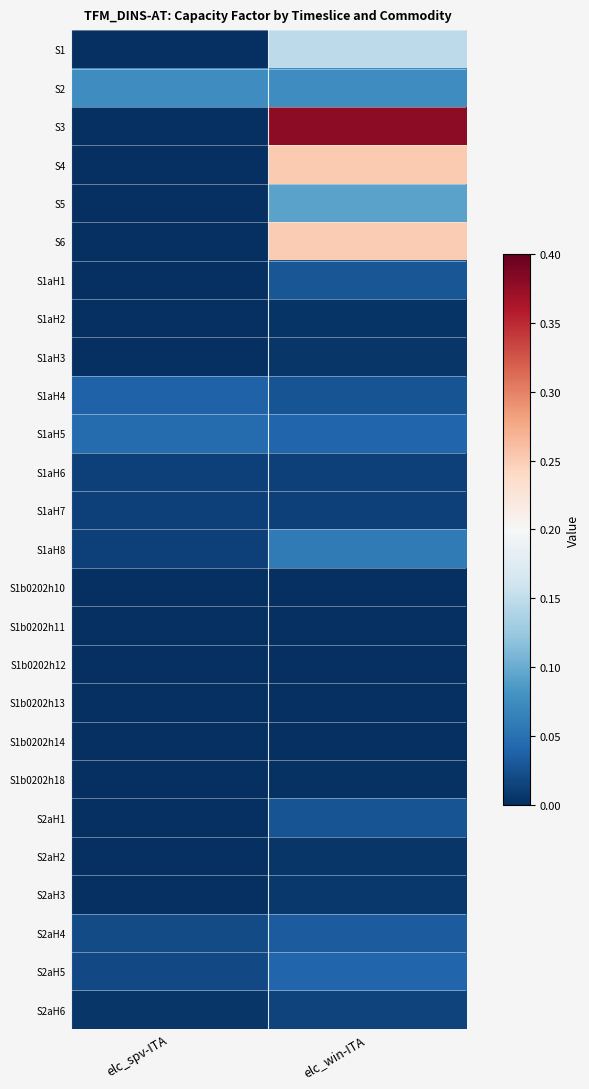

Which series has the largest total across all categories?

S3